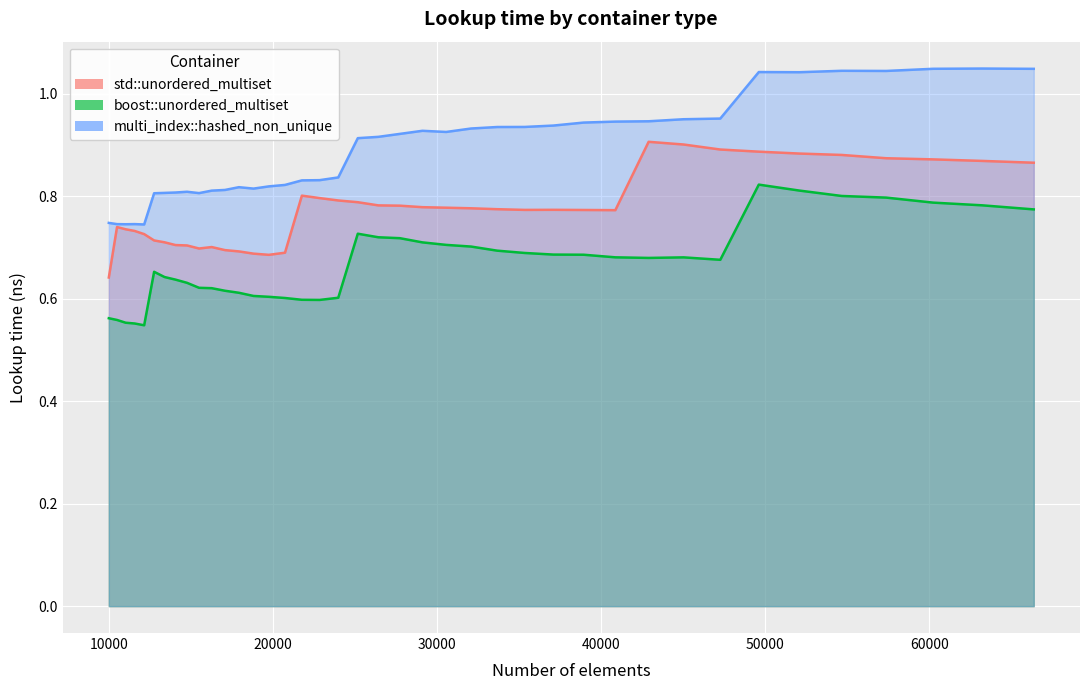

Rank the series by their average value, from lowest to highest.

boost::unordered_multiset, std::unordered_multiset, multi_index::hashed_non_unique